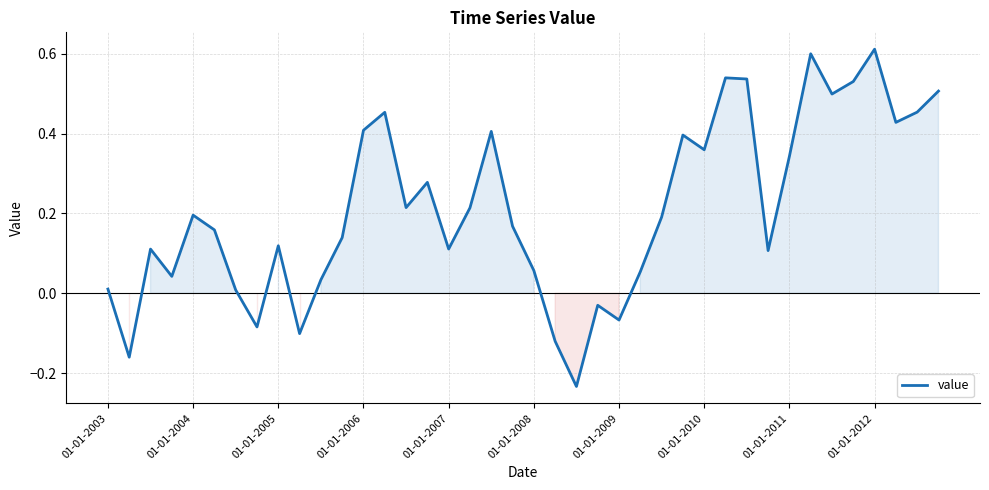

How many lines are shown in the chart?

1